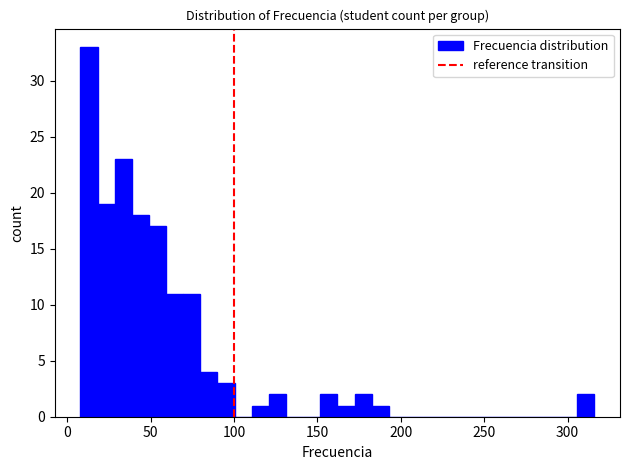

Read against the x-axis, roughly where is the centre of the tallest bar?

15